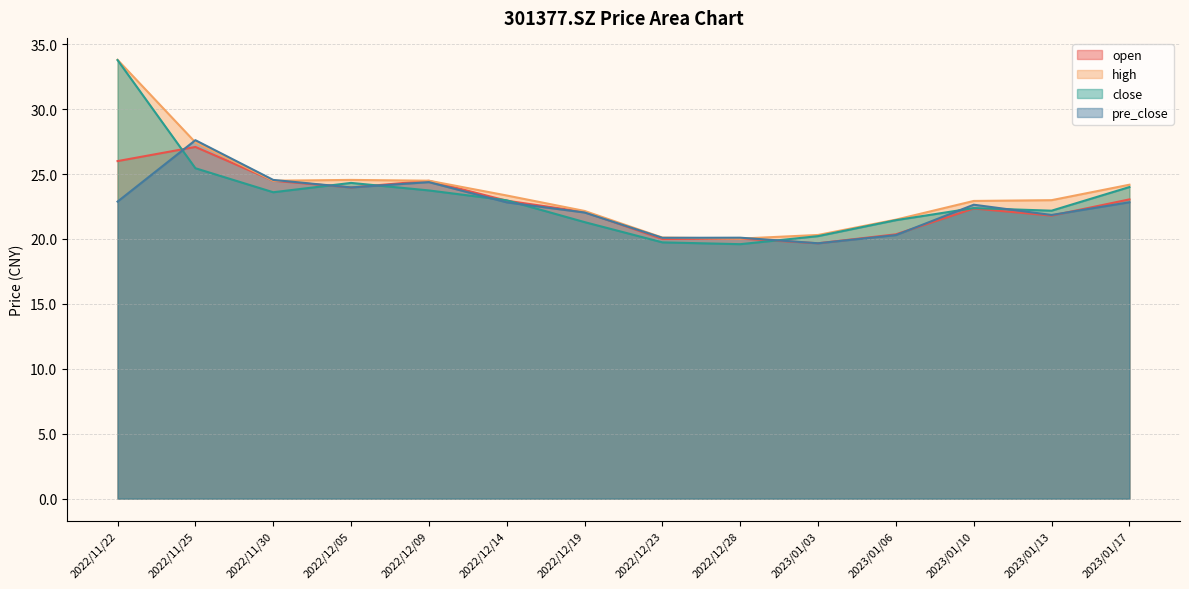

At which category does the chart reach its peak across all series?

2022/11/22